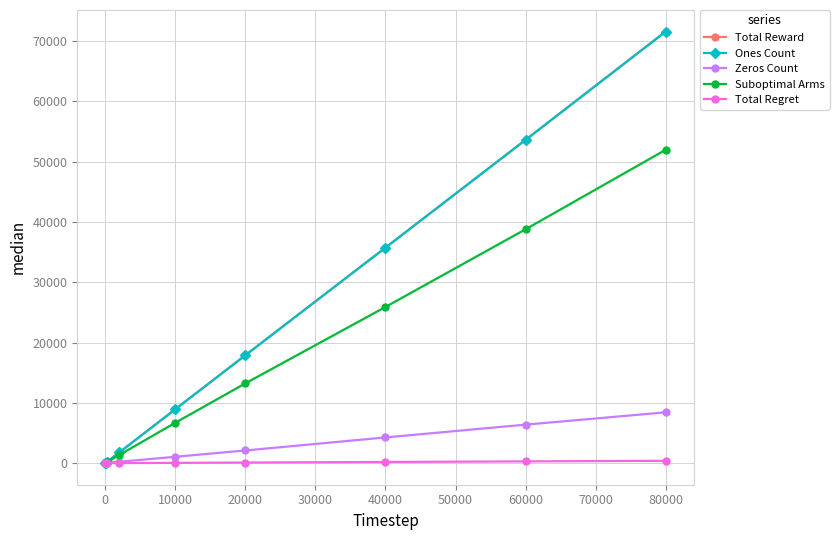

Reading right to left, list all the values displayed in this chart.

Total Reward: 71573.0	53614.0	35737.0	17897.0	8944.0	1774.0	181.0	92.0	2.0
Ones Count: 71573.0	53614.0	35737.0	17897.0	8944.0	1774.0	181.0	92.0	2.0
Zeros Count: 8427.0	6386.0	4263.0	2103.0	1056.0	226.0	19.0	8.0	0.0
Suboptimal Arms: 51965.0	38782.0	25899.0	13230.0	6699.0	1356.0	133.0	66.0	1.0
Total Regret: 388.5	292.2	195.4	99.6	50.2	10.3	1.0	0.5	0.0